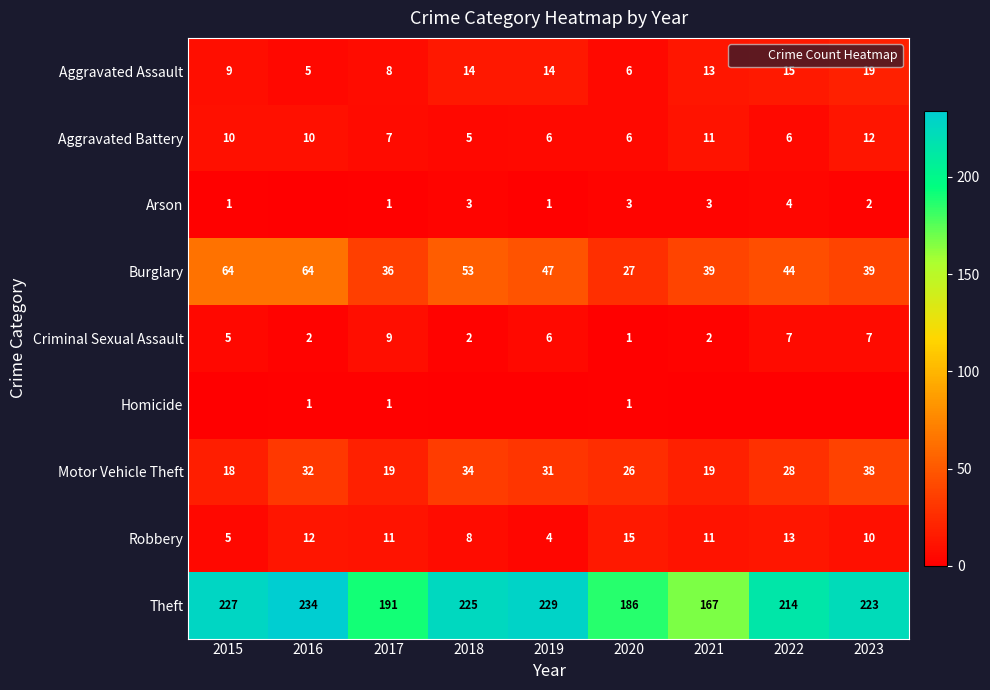

Which series changed the most between 2021 and 2022?

Theft